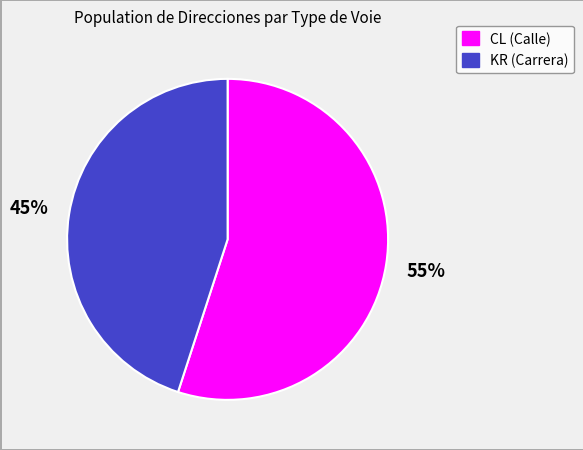

Which category has the biggest portion of the pie?

CL